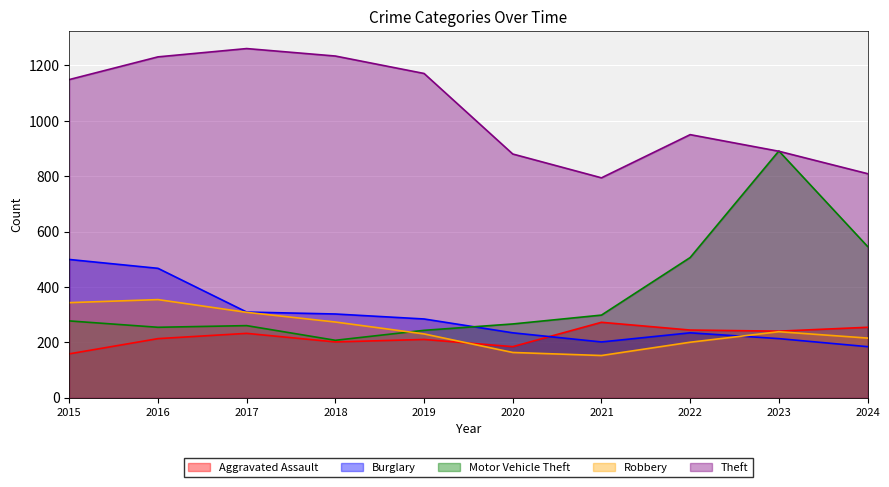

True or false: Theft and Robbery cross at least once.

False